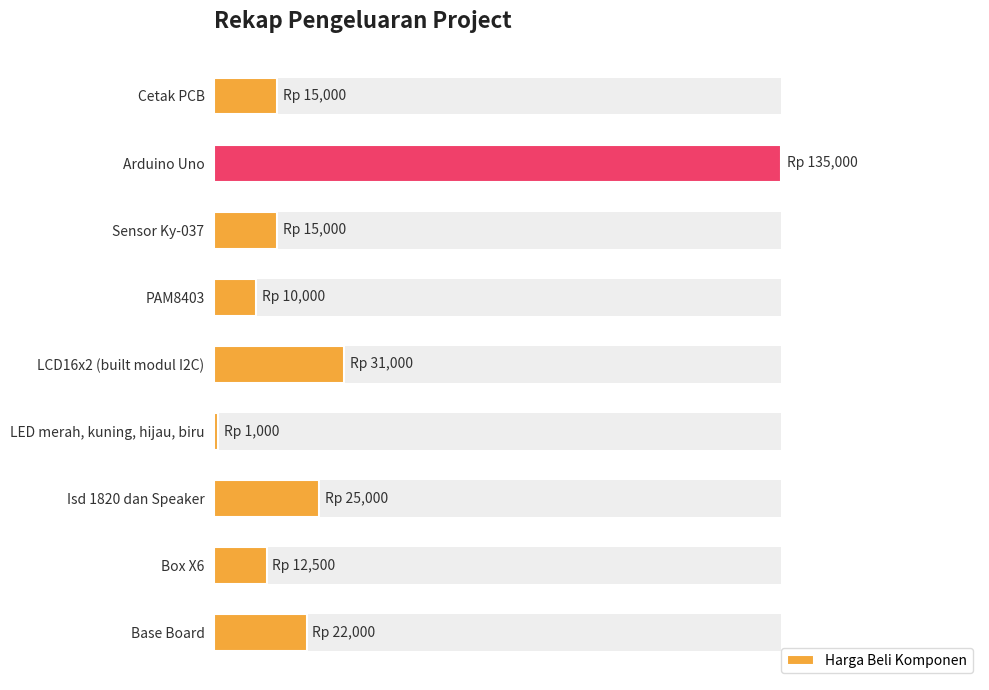

Reading right to left, extract all data points from this chart.

22000	12500	25000	1000	31000	10000	15000	135000	15000